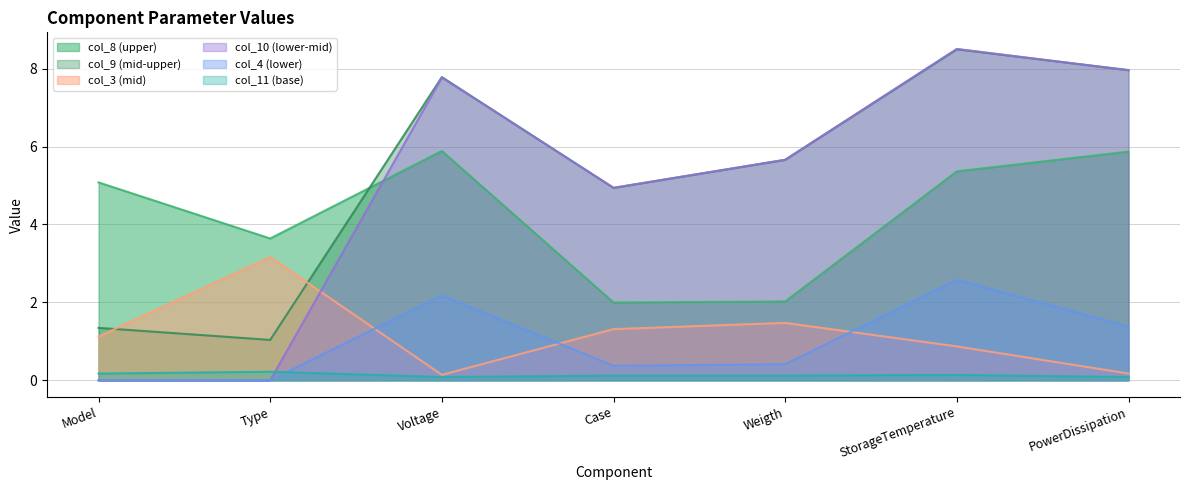

Read the col_9 value at Model.

1.3